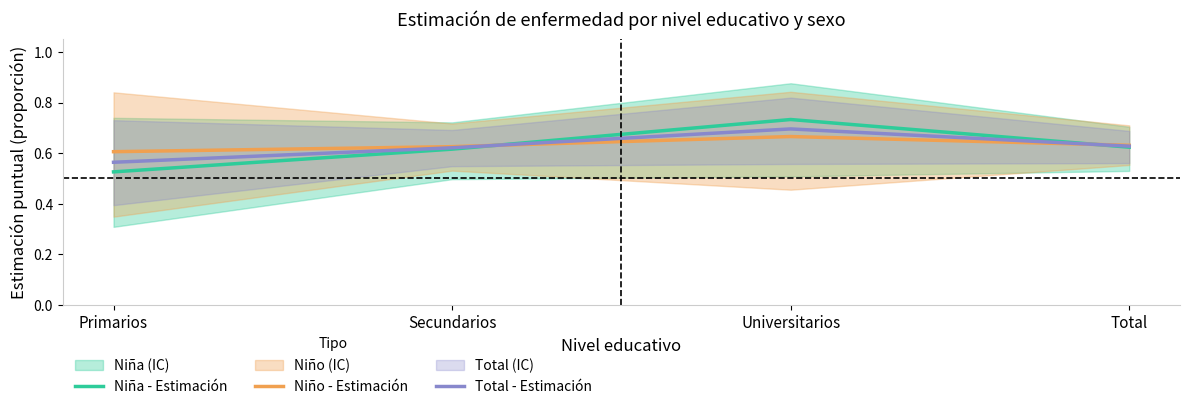

Which series changed the most between Primarios and Total?

Niña - Estimación